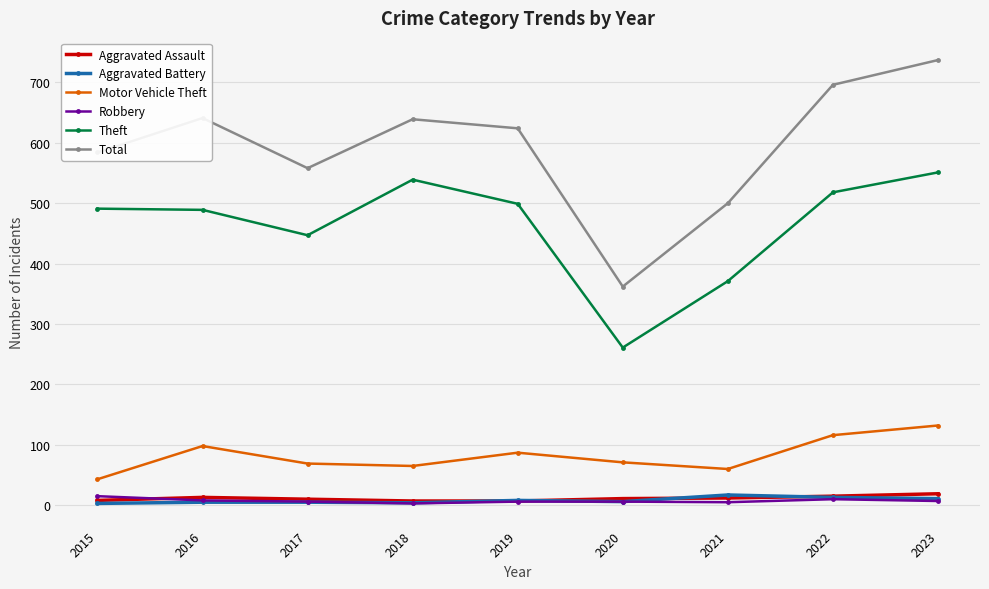

Which series has the widest spread of values?

Total